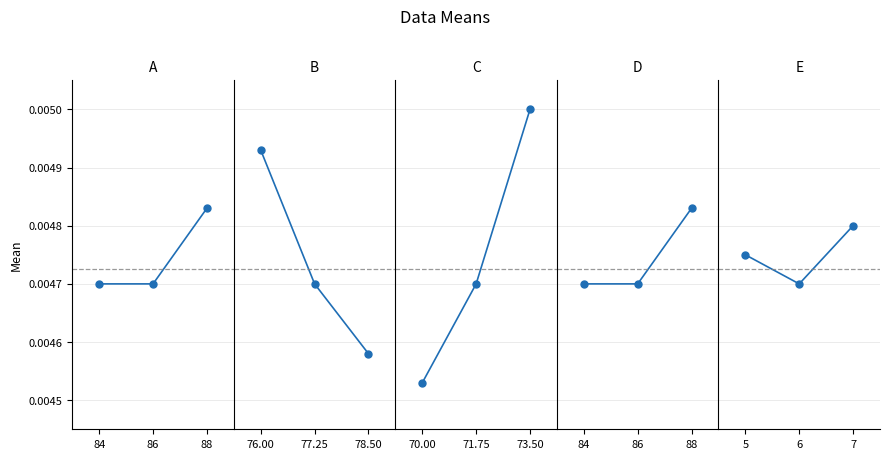

How many E values are between 0 and 1?

3